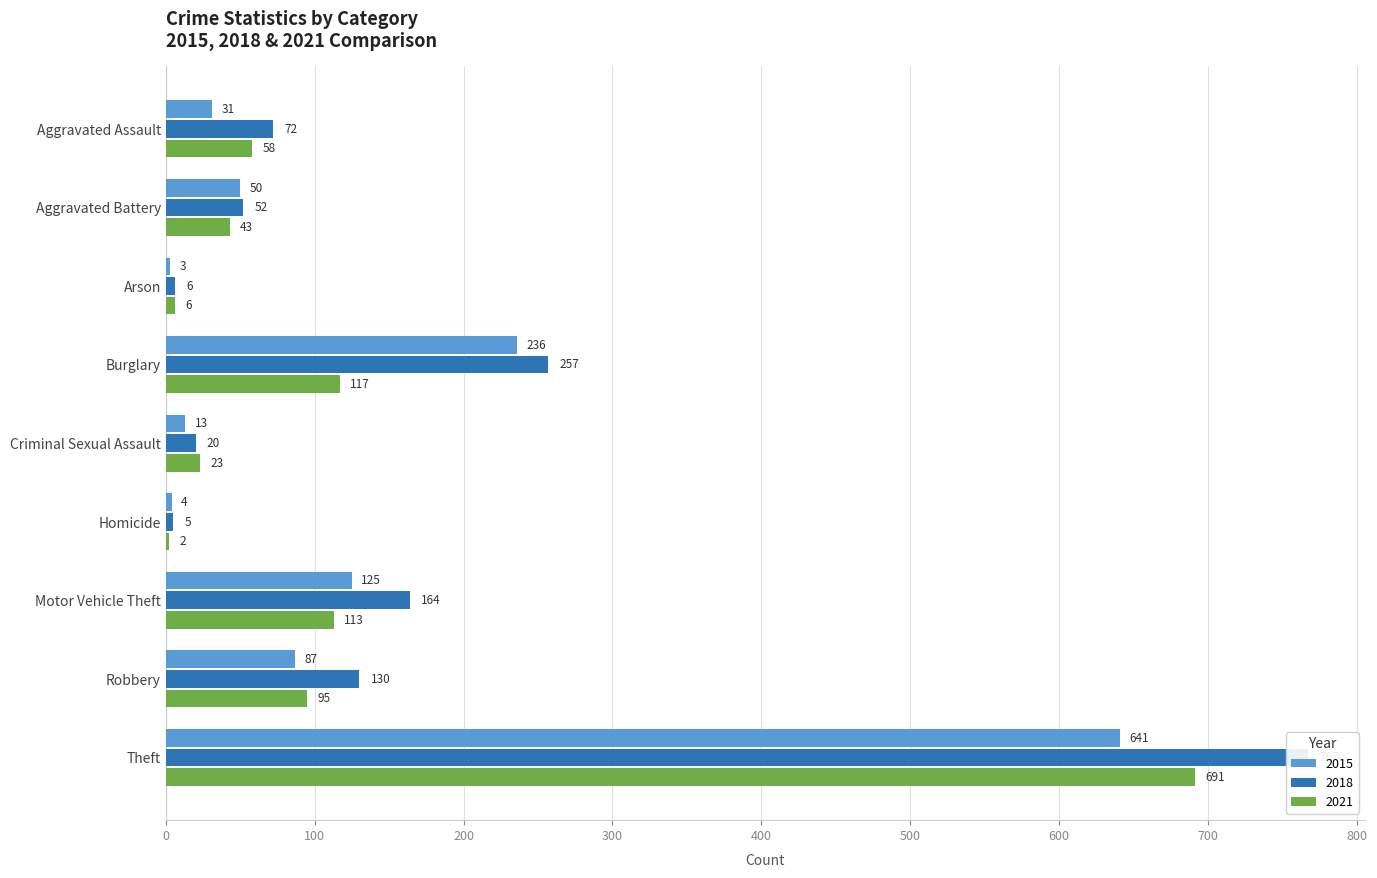

What is the label of the 2nd bar from the right?

Robbery